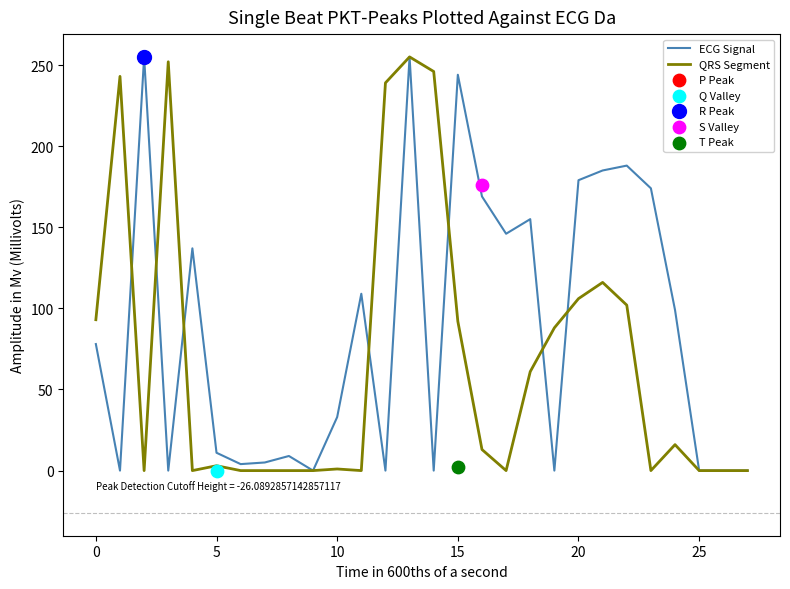

Which series has the widest spread of Y values?

ECG Signal